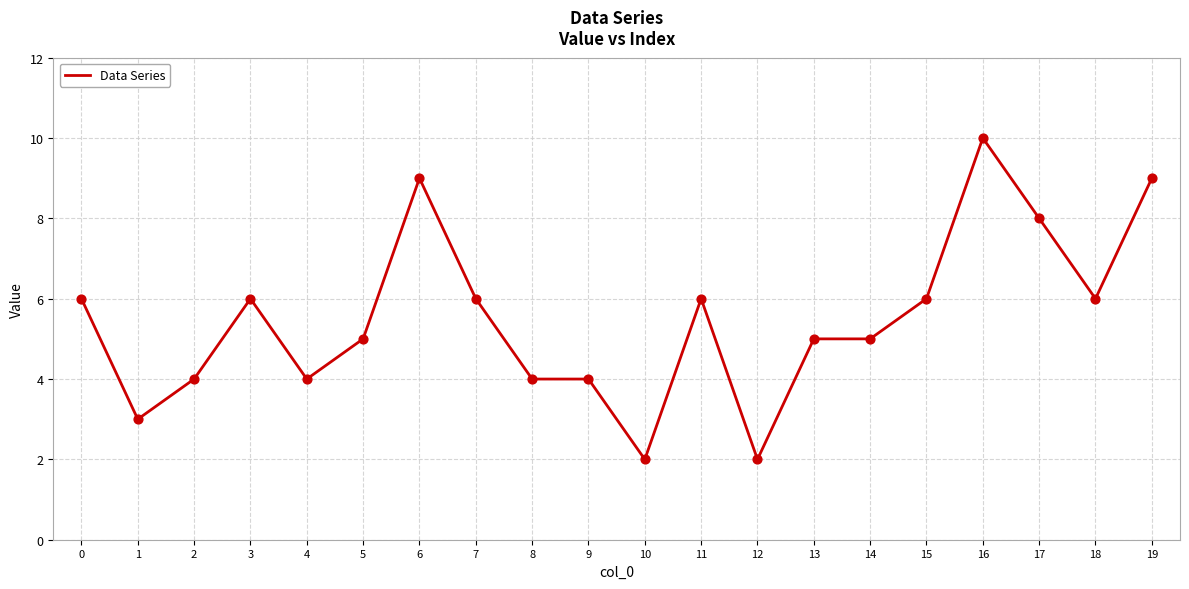

What is the ratio of the value at 2 to the value at 19?

0.4